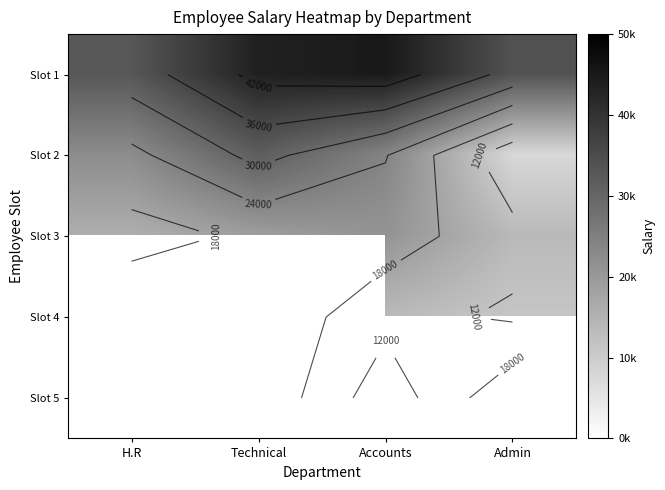

At which label does Slot 2 reach its minimum?

Admin